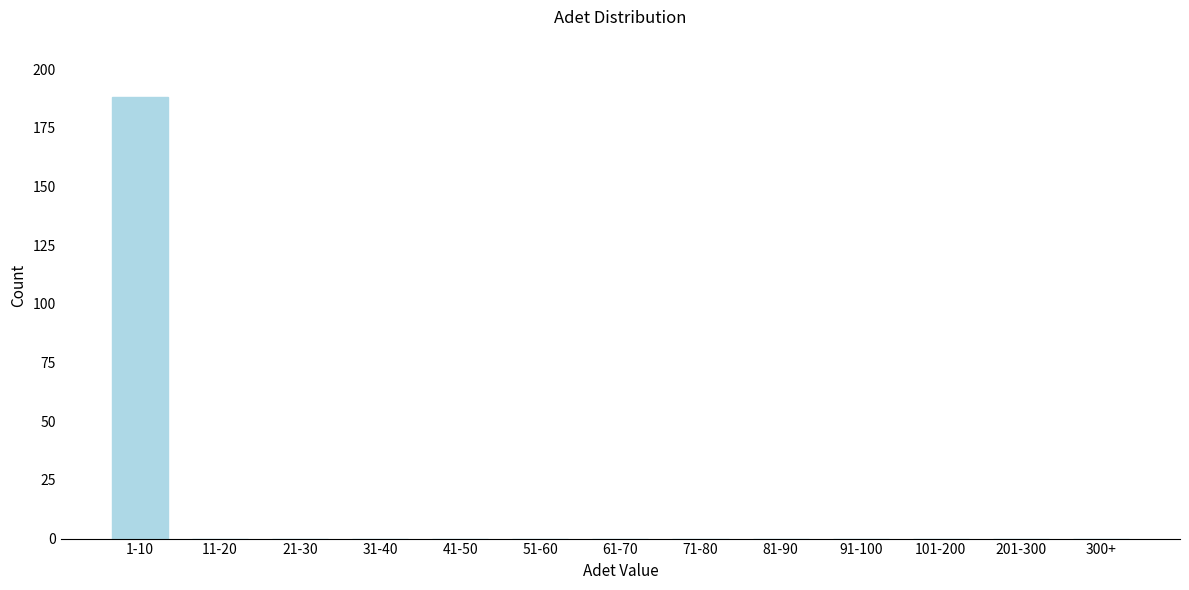

Reading left to right, extract all data points from this chart.

1-10=188	11-20=0	21-30=0	31-40=0	41-50=0	51-60=0	61-70=0	71-80=0	81-90=0	91-100=0	101-200=0	201-300=0	300+=0